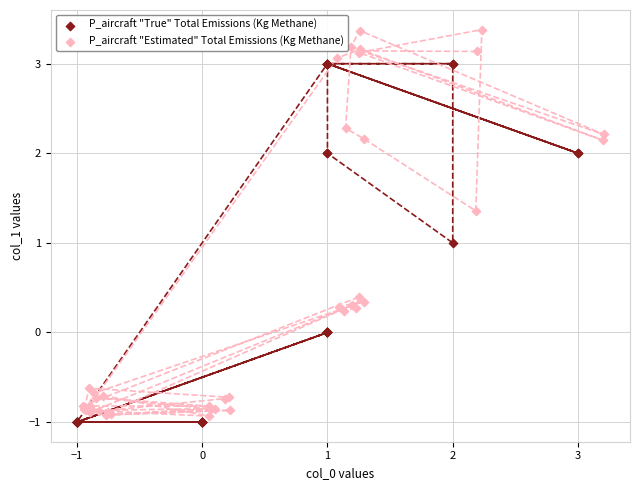

Which series has the widest spread of Y values?

P_aircraft "Estimated" Total Emissions (Kg Methane)